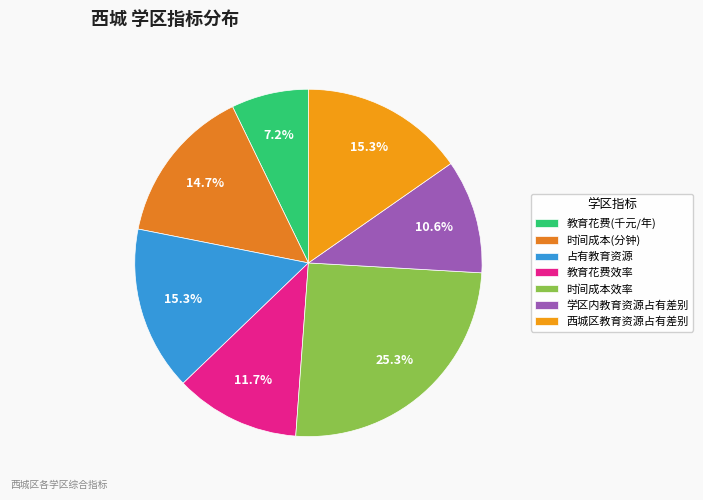

Combined, do 教育花费效率 and 占有教育资源 account for over 50%?

No